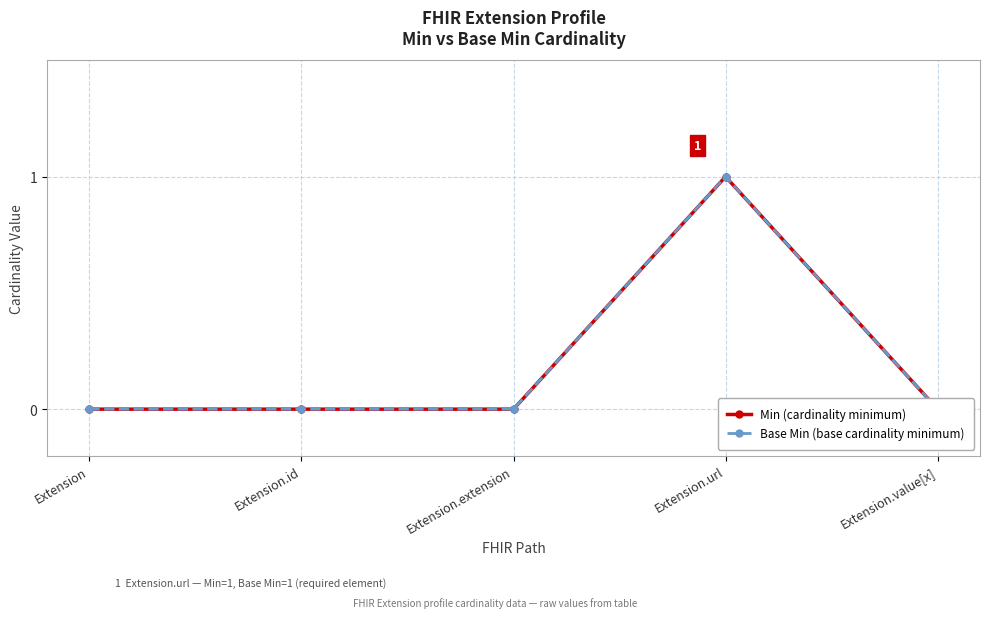

True or false: Base Min and Min intersect in this chart.

False